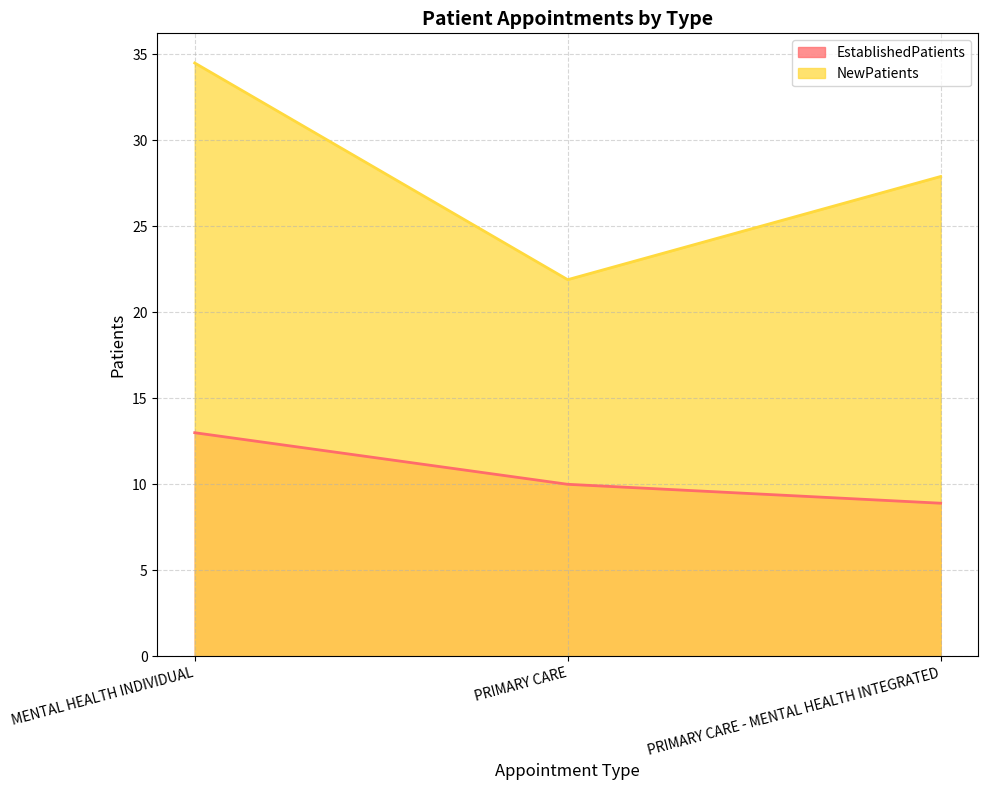

What is the spread (max minus min) of values at MENTAL HEALTH INDIVIDUAL?

21.5